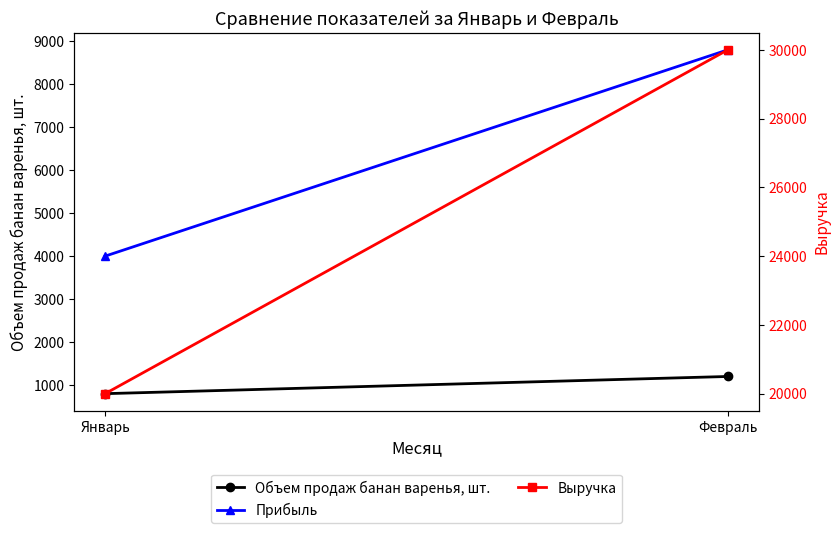

How many distinct data groups are displayed?

3